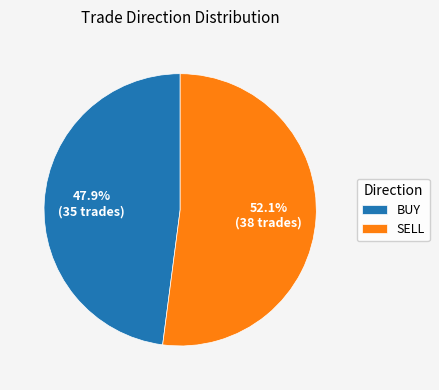

What portion of the pie excludes SELL?

47.9%